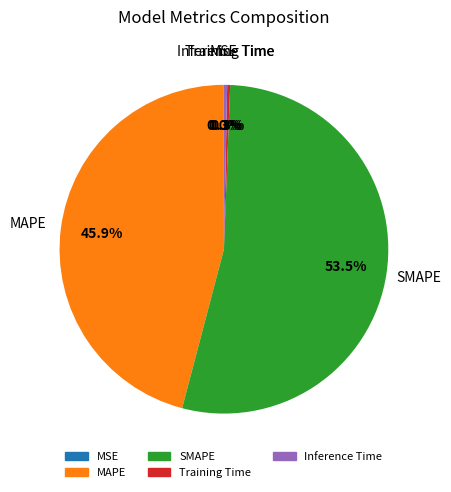

Between Training Time and MAPE, which is larger?

MAPE